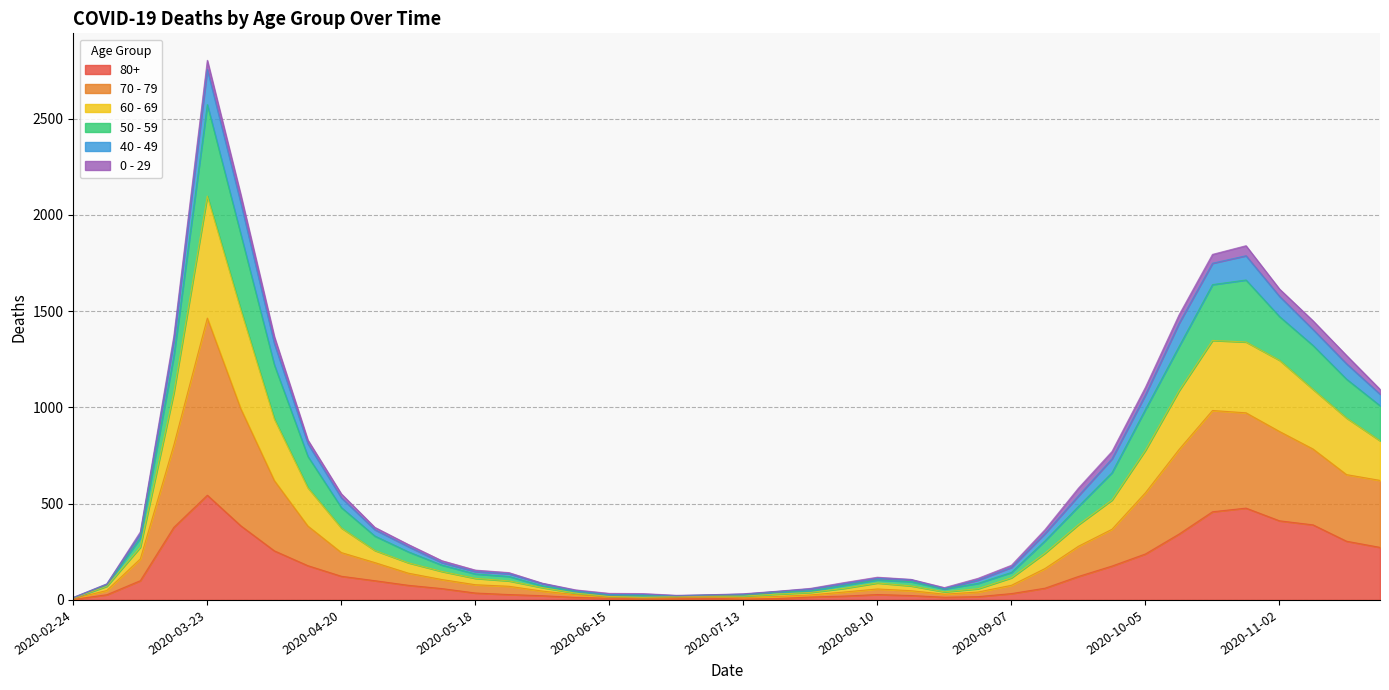

At which category is the sum across all series the highest?

2020-03-23